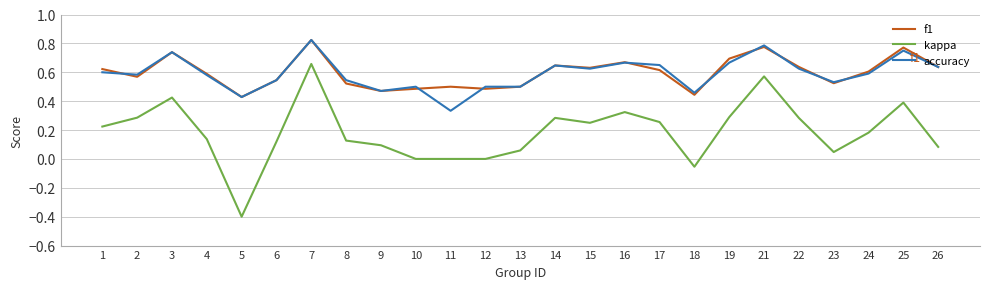

Which category has the highest value in the kappa series?

7